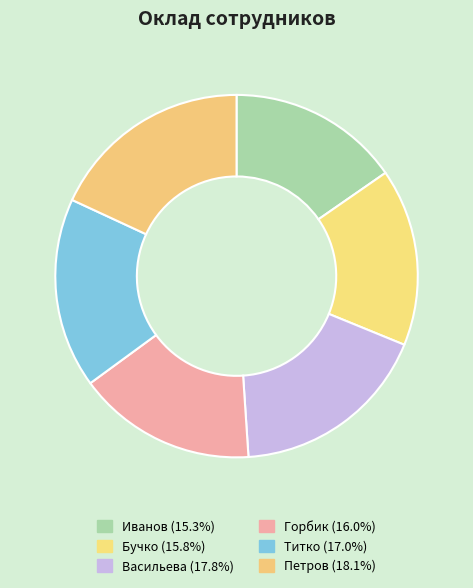

What percentage is the Титко slice, to the nearest percent?

17%